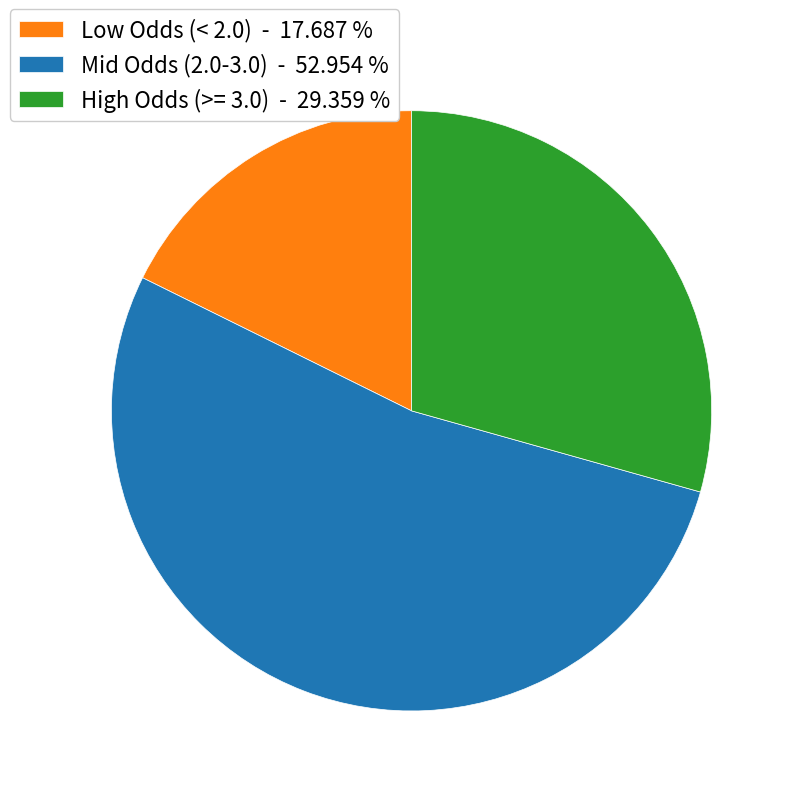

Which category has the smallest portion of the pie?

Low Odds (< 2.0) - 17.687 %